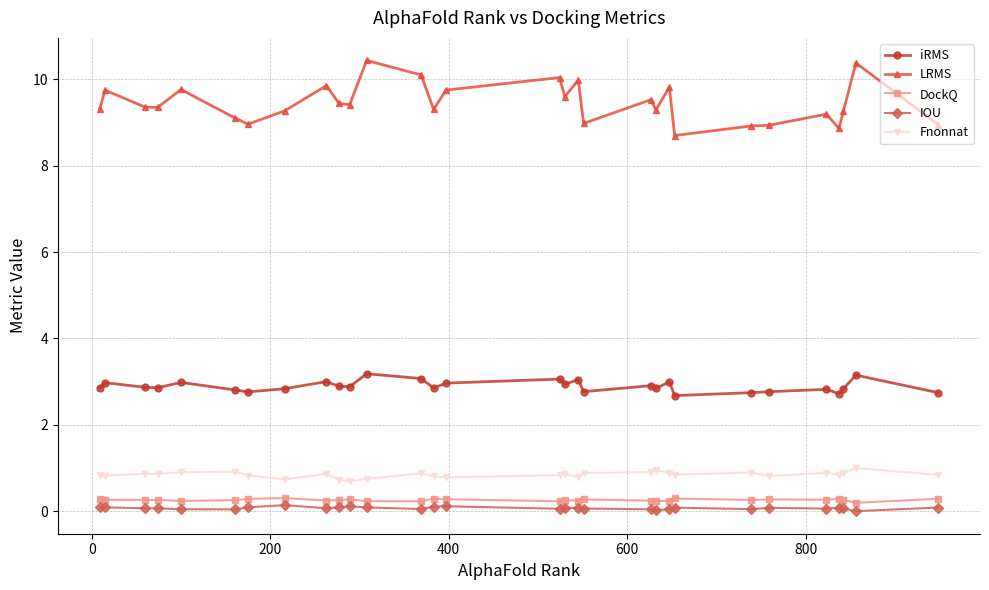

What is the lowest value of the iRMS series?

2.7